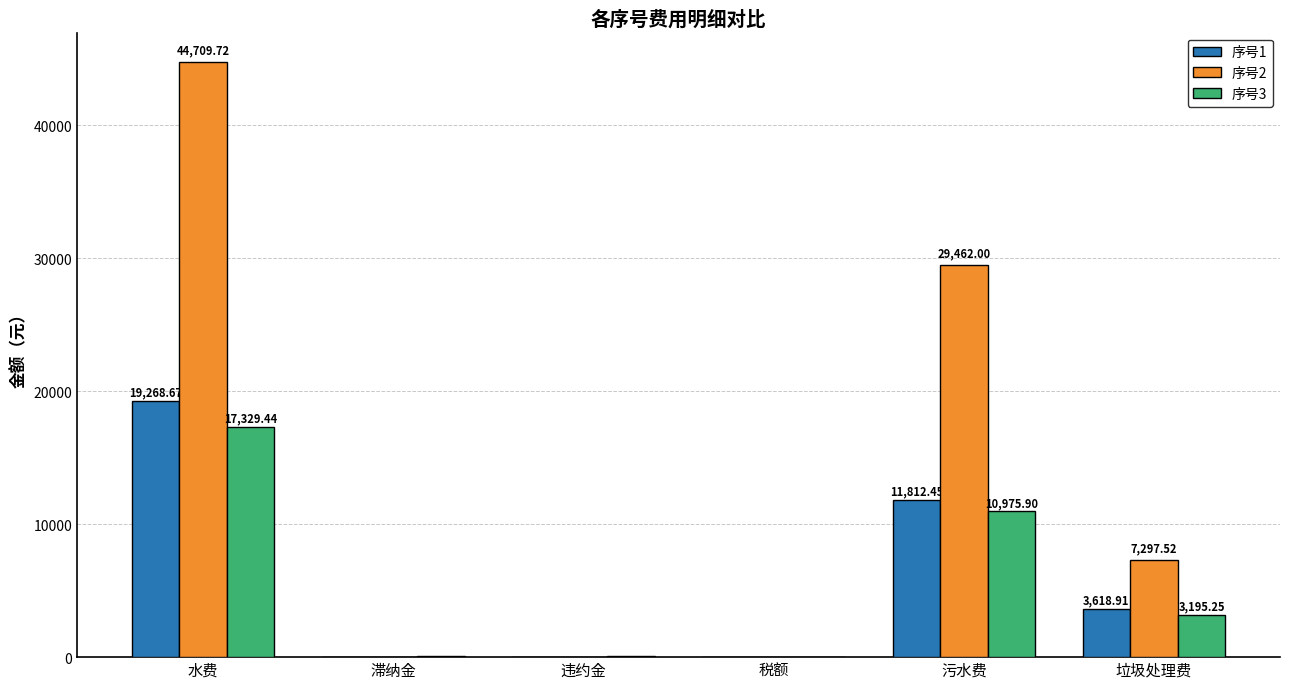

How many data points in 序号1 are above 3618?

3